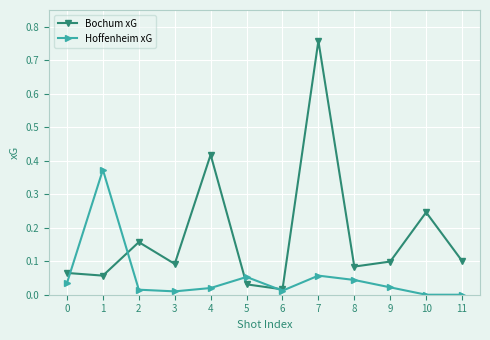

True or false: Bochum xG has more than 0 points higher than both neighbors.

True